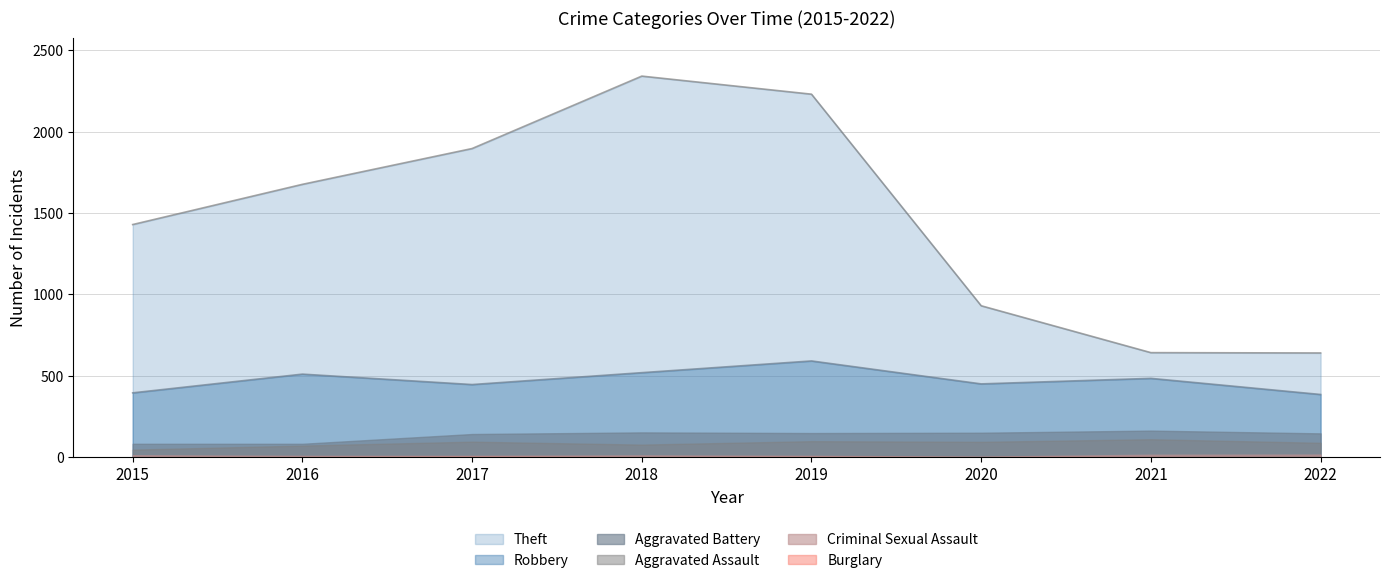

At 2017, list the series in order from largest to smallest.

Theft, Robbery, Aggravated Battery, Aggravated Assault, Criminal Sexual Assault, Burglary